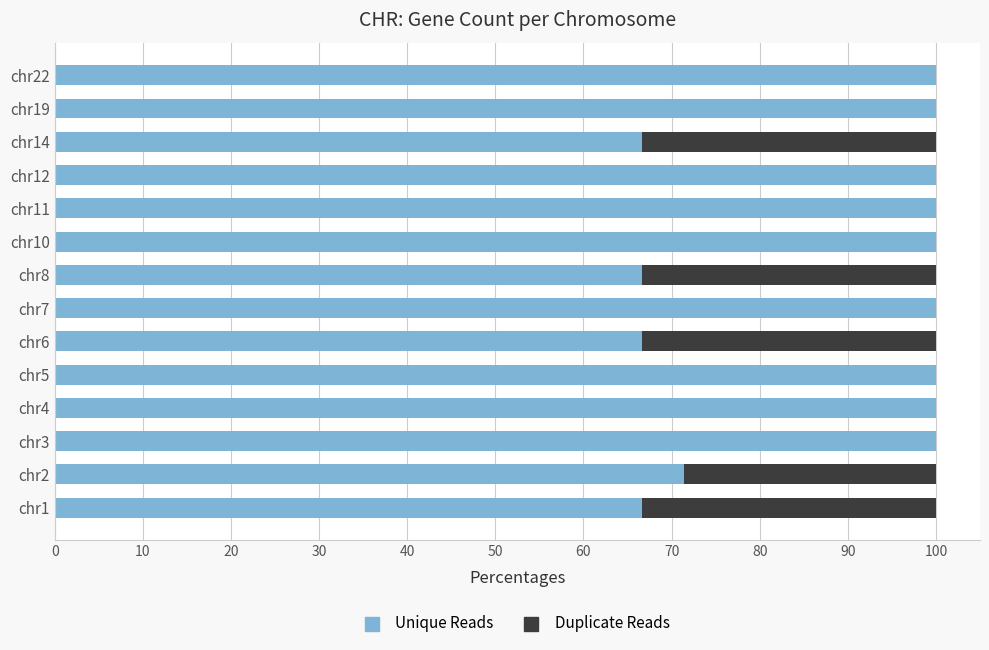

The Unique Reads series shows 166.8 at chr22. True or false?

False